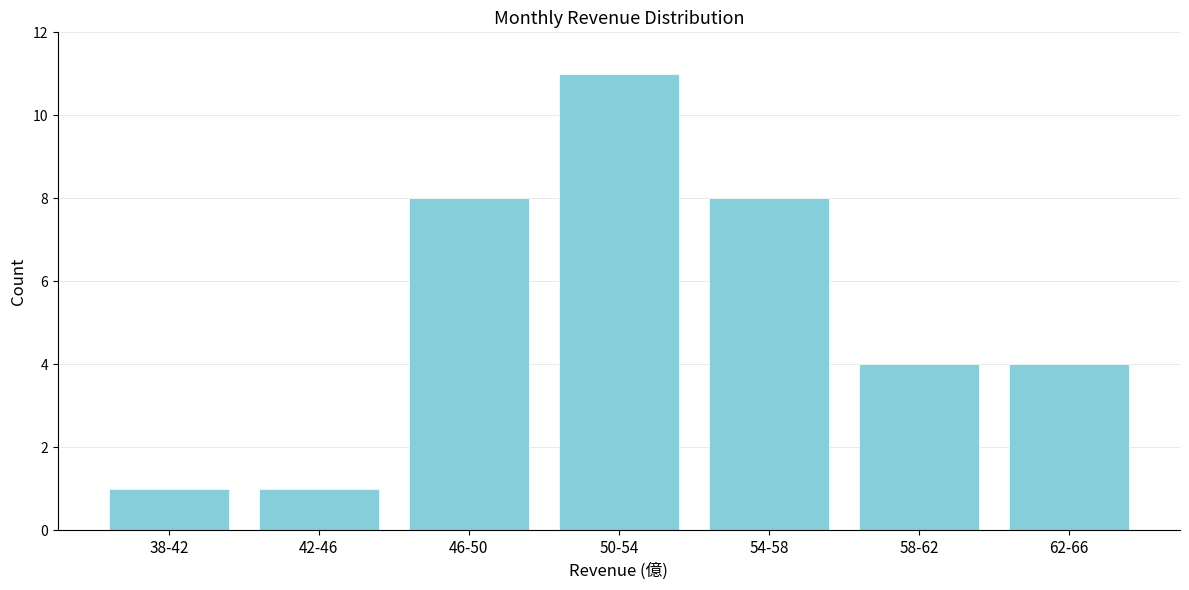

Reading left to right, what are all the values shown in this chart?

1	1	8	11	8	4	4